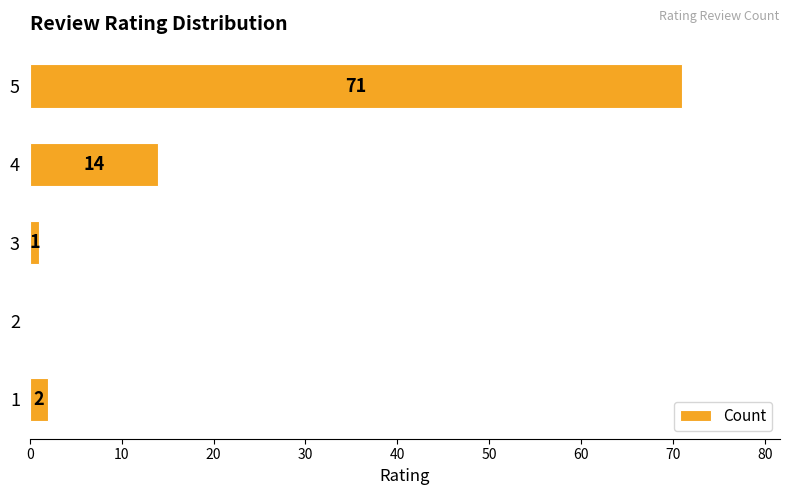

Between 4 and 1, which is larger?

4